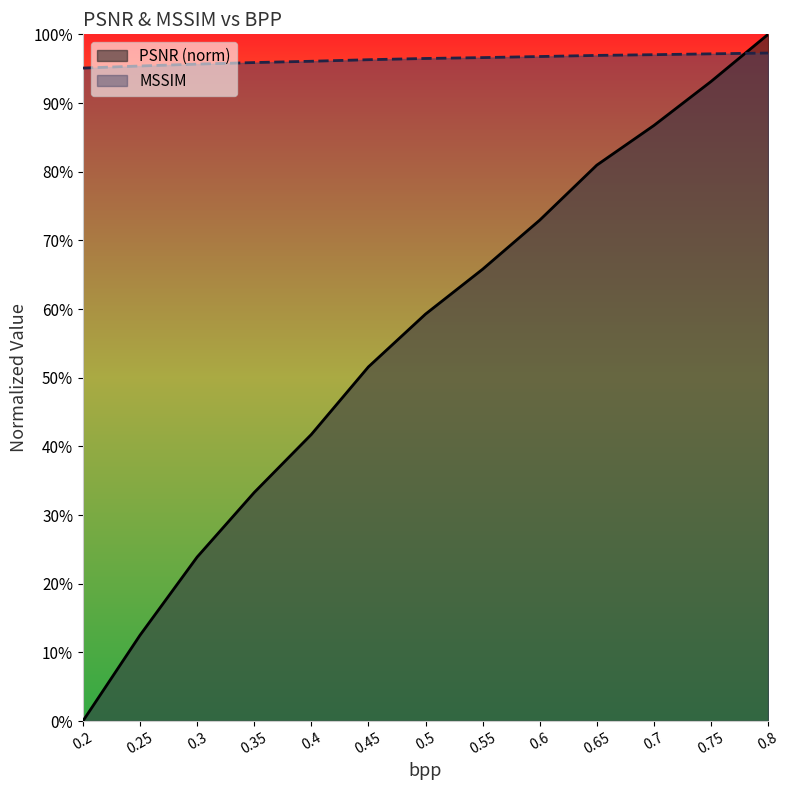

True or false: PSNR (norm) and MSSIM cross at least once.

True